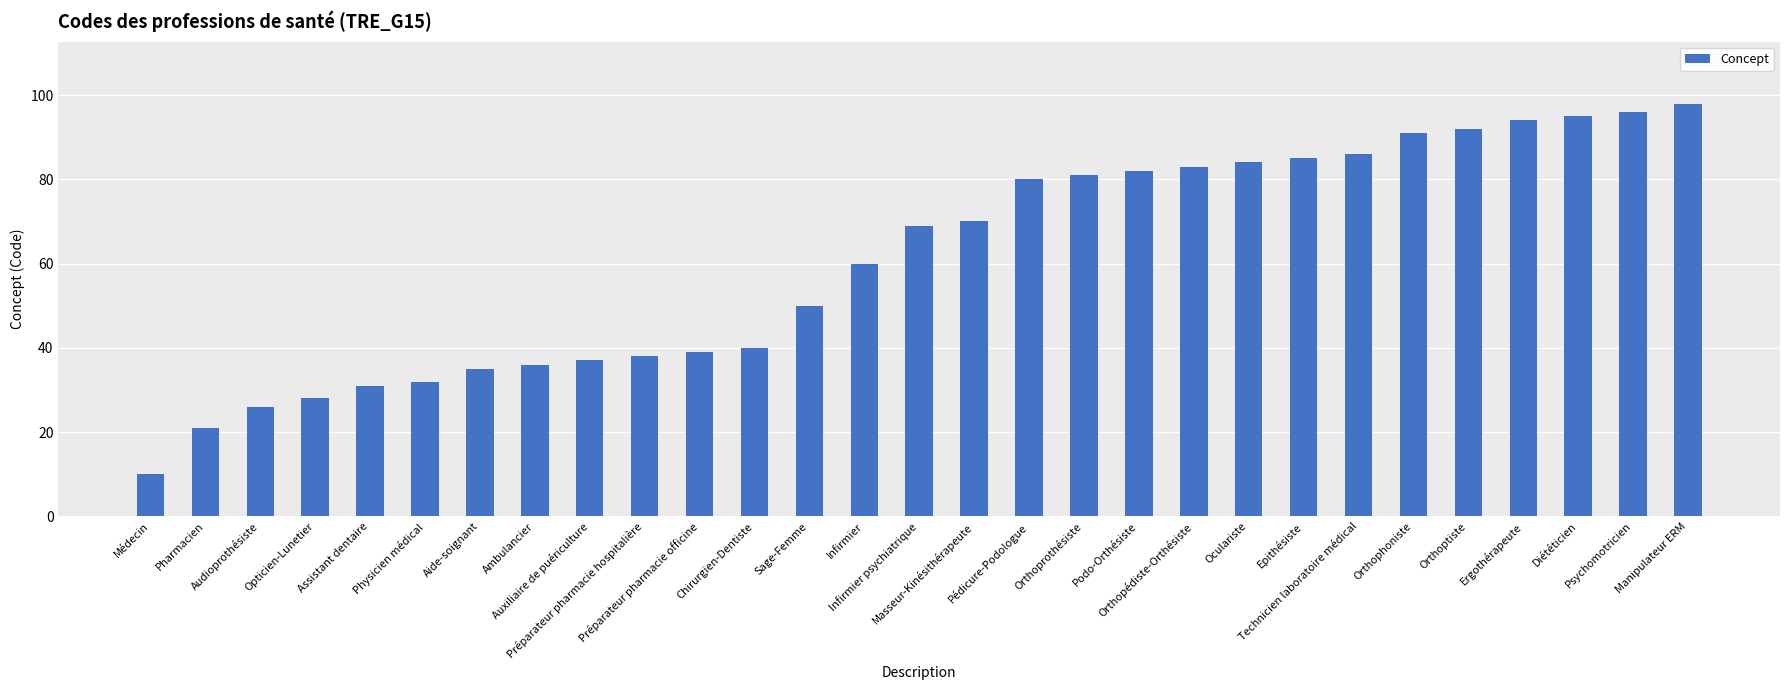

Rank the categories by value from highest to lowest.

Manipulateur ERM, Psychomotricien, Diététicien, Ergothérapeute, Orthoptiste, Orthophoniste, Technicien laboratoire médical, Epithésiste, Oculariste, Orthopédiste-Orthésiste, Podo-Orthésiste, Orthoprothésiste, Pédicure-Podologue, Masseur-Kinésithérapeute, Infirmier psychiatrique, Infirmier, Sage-Femme, Chirurgien-Dentiste, Préparateur pharmacie officine, Préparateur pharmacie hospitalière, Auxiliaire de puériculture, Ambulancier, Aide-soignant, Physicien médical, Assistant dentaire, Opticien-Lunetier, Audioprothésiste, Pharmacien, Médecin